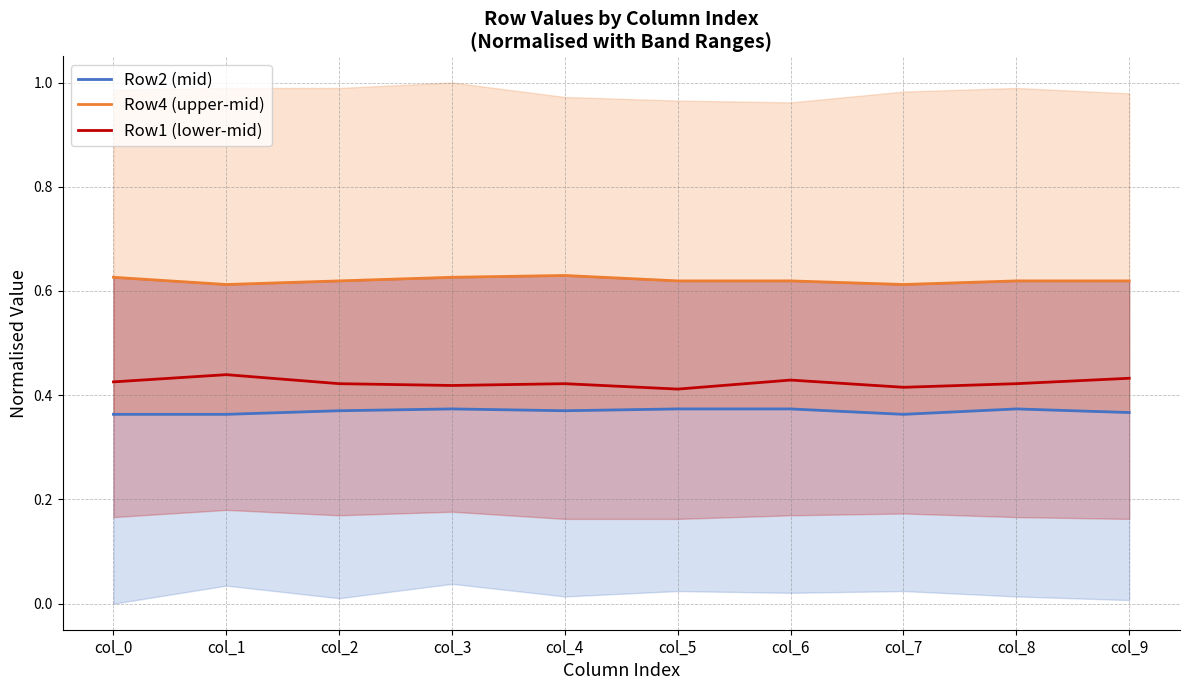

Where is the first local minimum for Row1 (lower-mid)?

col_3